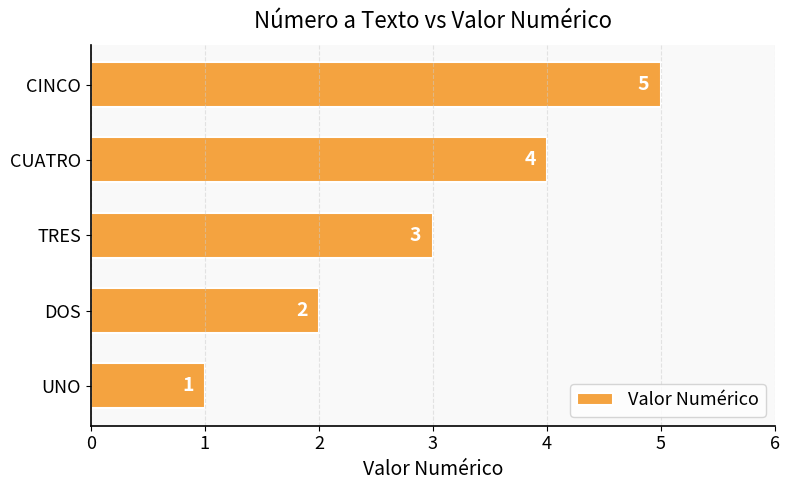

How many values are between 2 and 4?

3